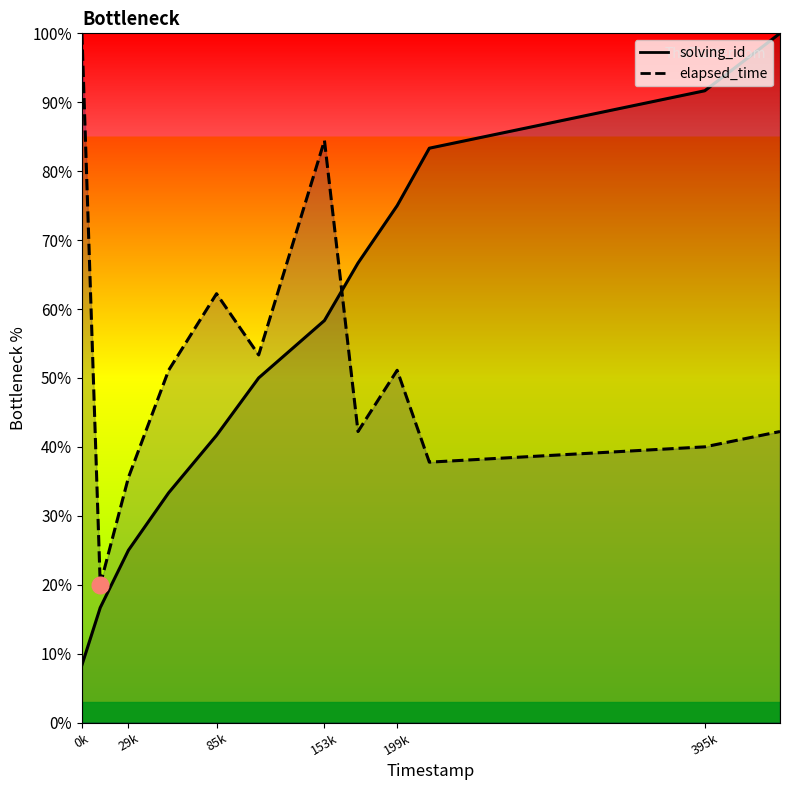

True or false: solving_id has more than 1 interior local peaks.

False